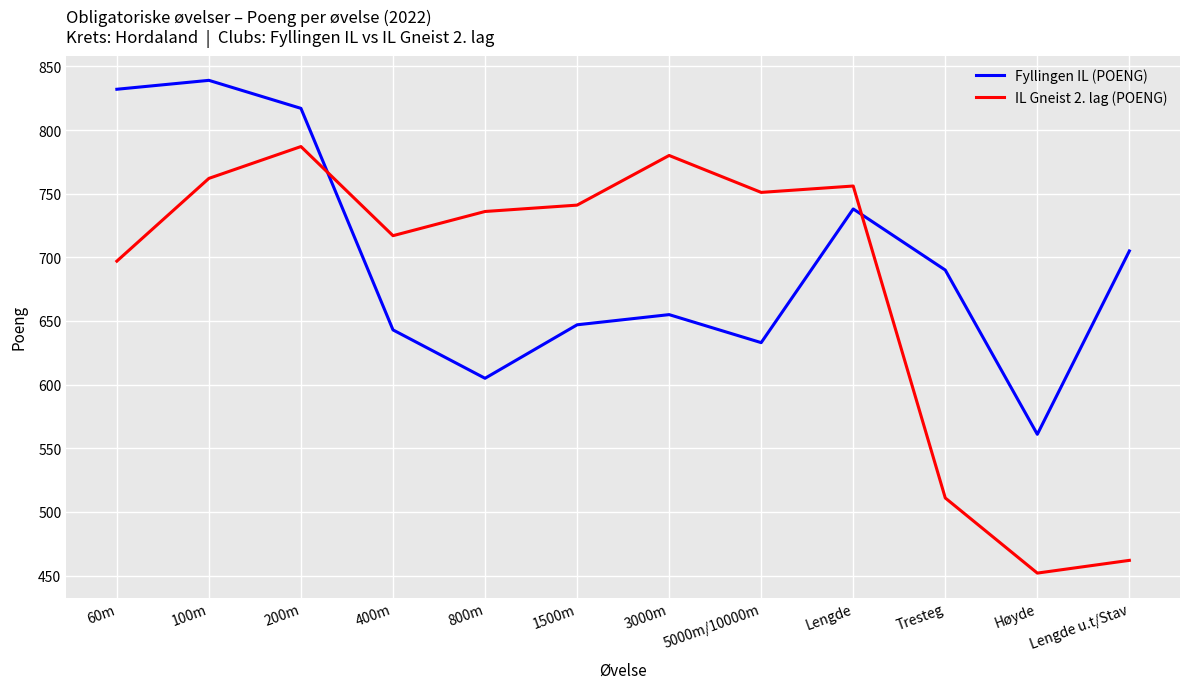

What is the sum of all IL Gneist 2. lag (POENG) values?

8152